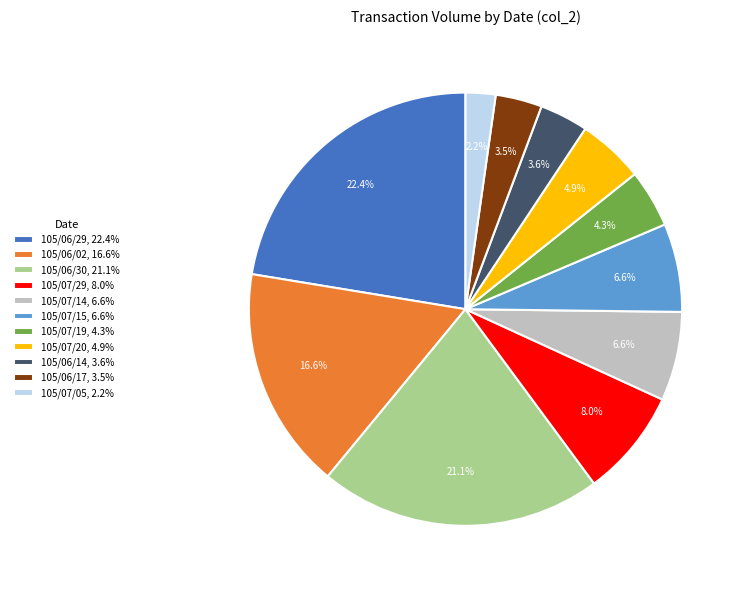

Which has a higher value, 105/06/29, 22.4% or 105/06/14, 3.6%?

105/06/29, 22.4%